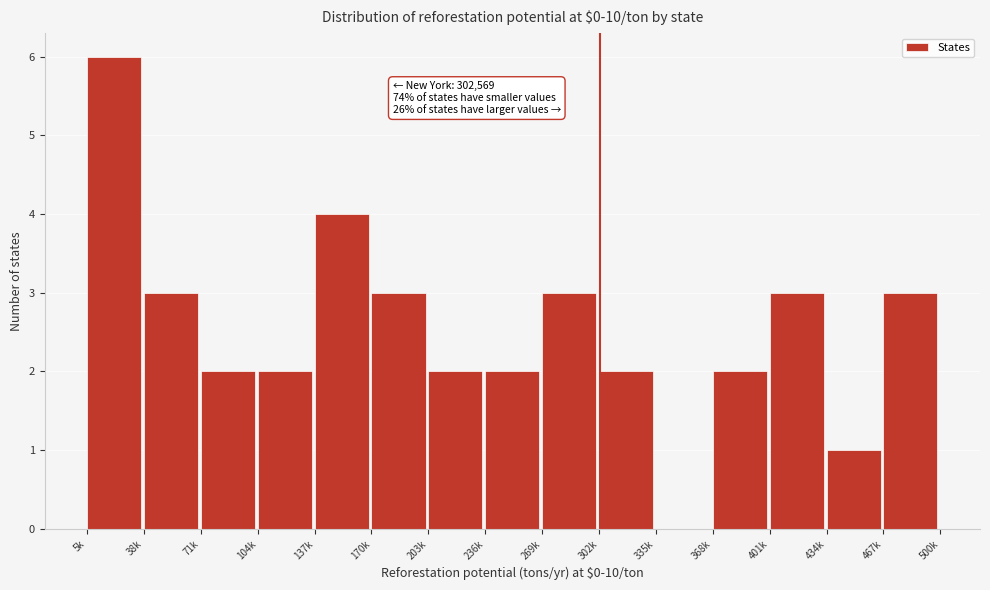

Reading left to right, what are all the values shown in this chart?

5k=6	38k=3	71k=2	104k=2	137k=4	170k=3	203k=2	236k=2	269k=3	302k=2	335k=0	368k=2	401k=3	434k=1	467k=3